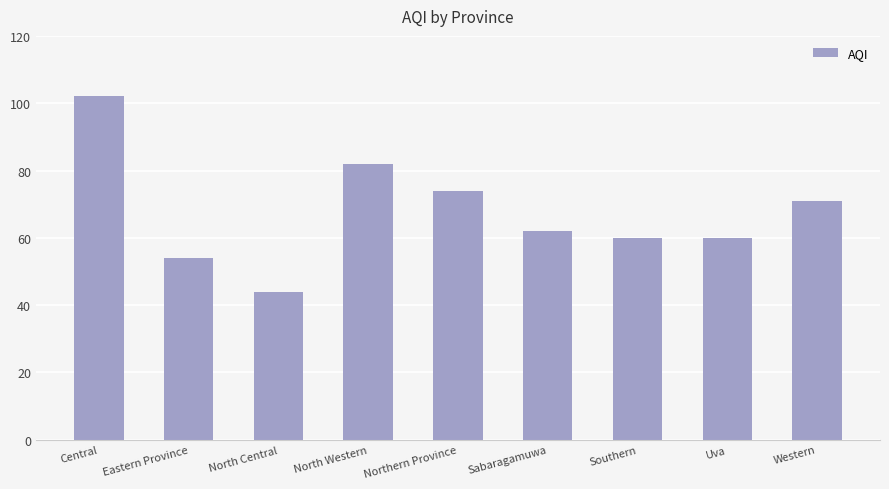

At which label does the data first exceed 62?

Central